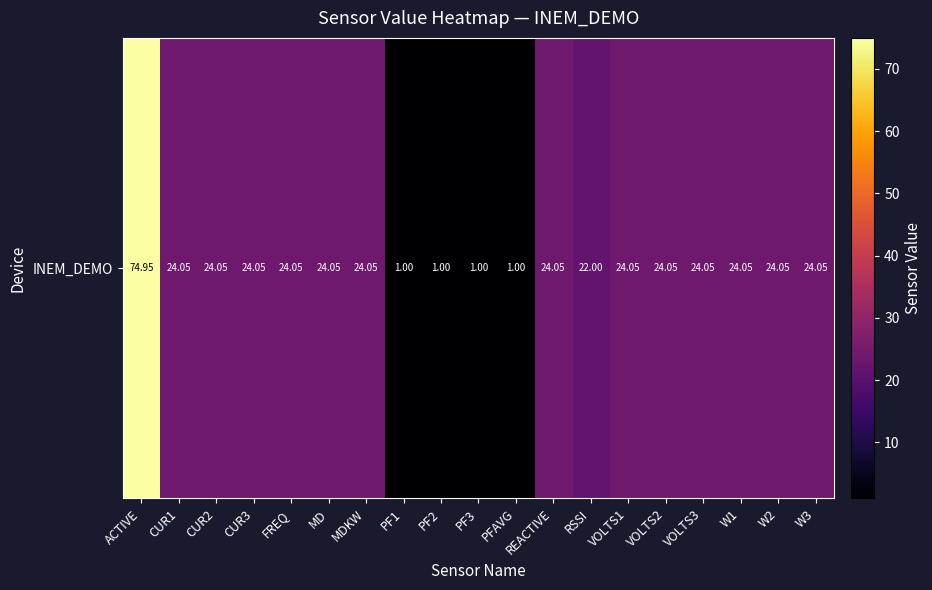

Between CUR1 and CUR2, which is larger?

CUR1